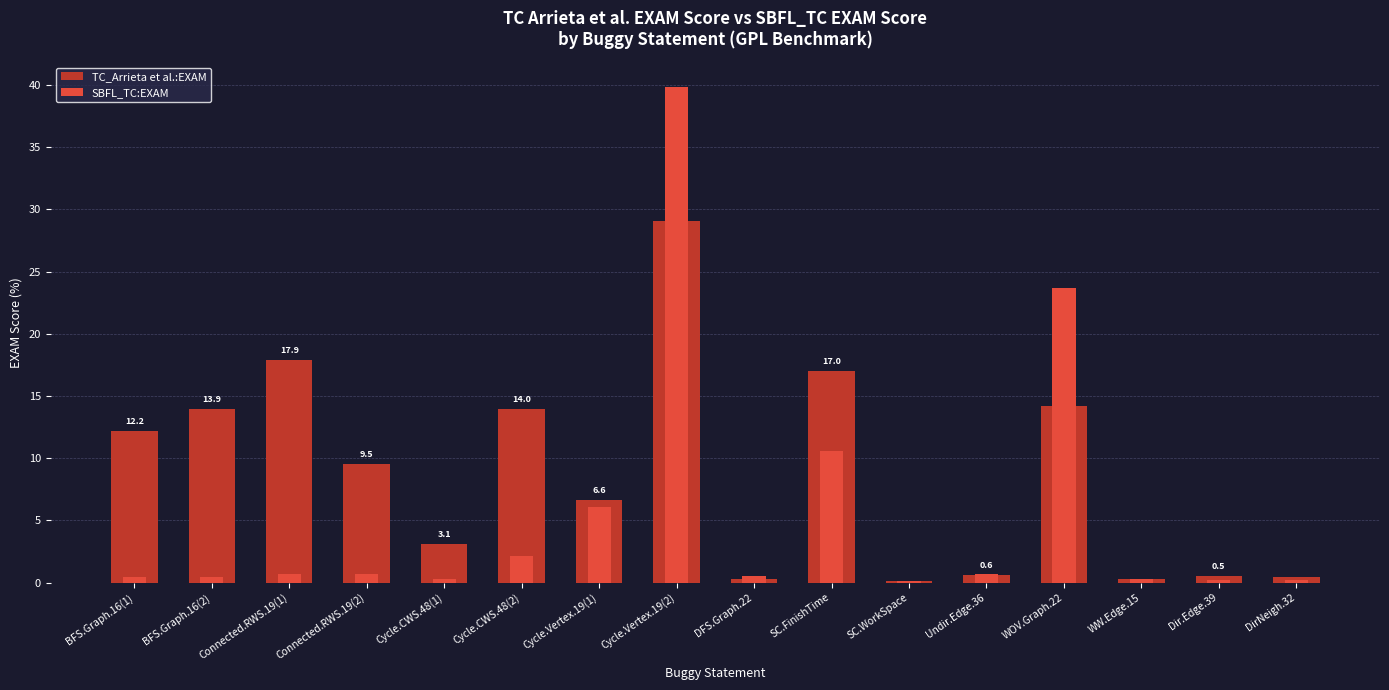

List the labels in order of SBFL_TC:EXAM value, largest first.

Cycle.Vertex.19(2), WOV.Graph.22, SC.FinishTime, Cycle.Vertex.19(1), Cycle.CWS.48(2), Connected.RWS.19(1), Connected.RWS.19(2), Undir.Edge.36, DFS.Graph.22, BFS.Graph.16(1), BFS.Graph.16(2), Cycle.CWS.48(1), WW.Edge.15, Dir.Edge.39, DirNeigh.32, SC.WorkSpace